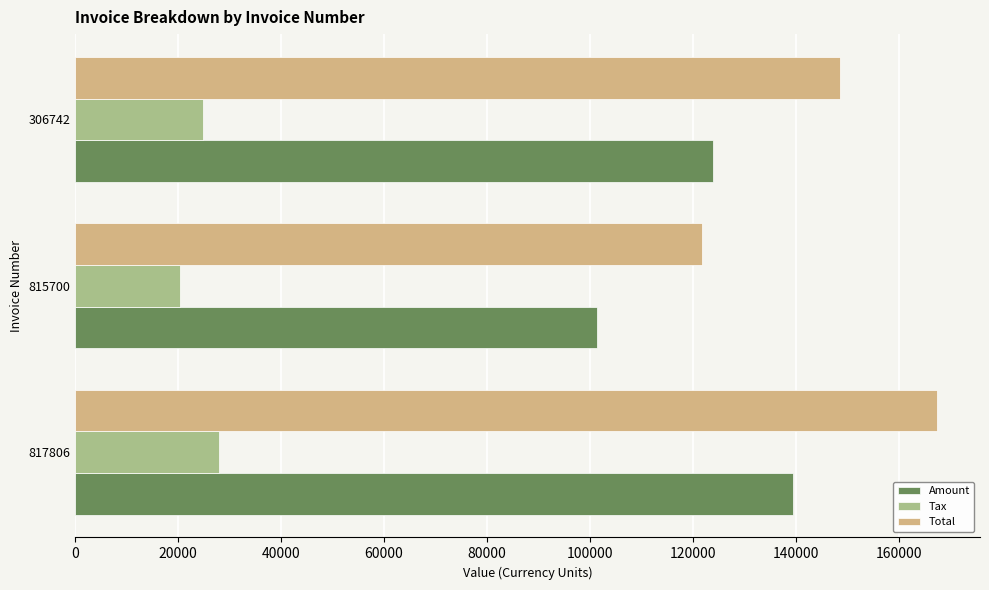

Which series has the largest total across all categories?

Total